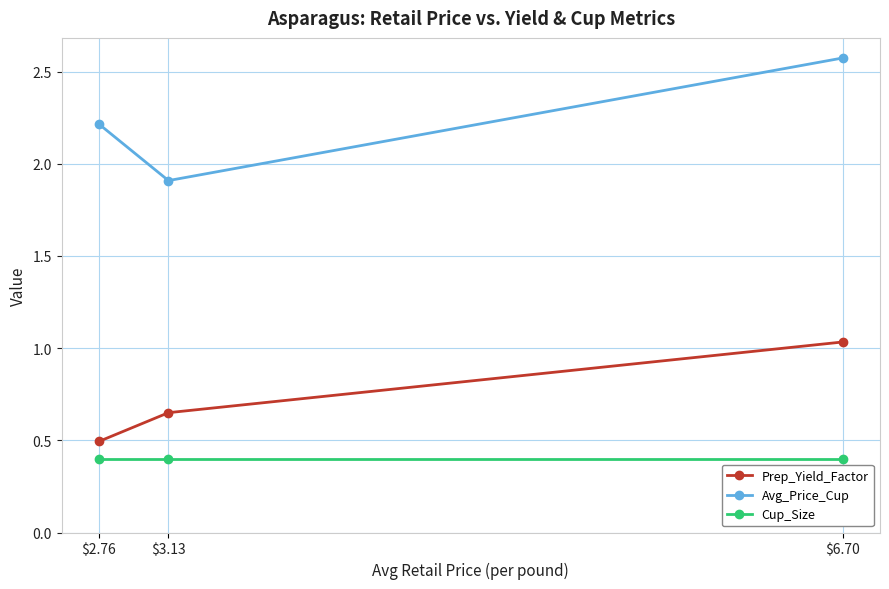

What value does the Cup_Size series have at $2.76?

0.4